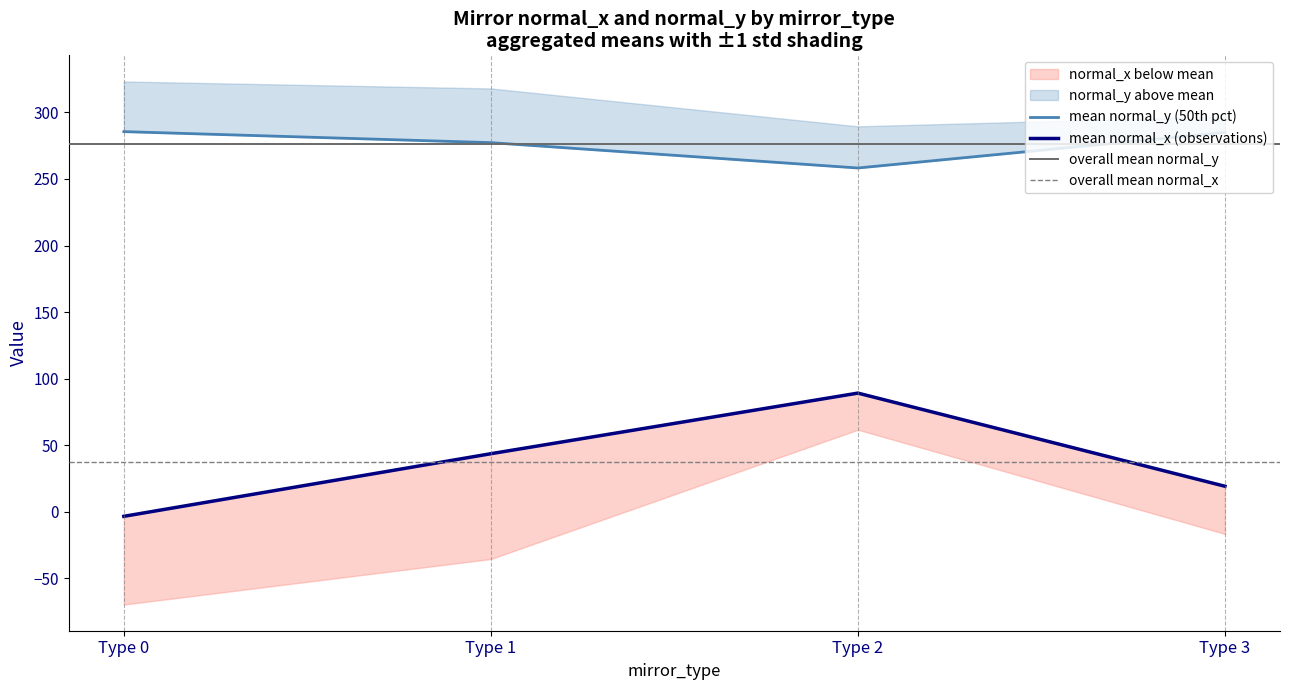

True or false: normal_x and normal_y intersect in this chart.

False